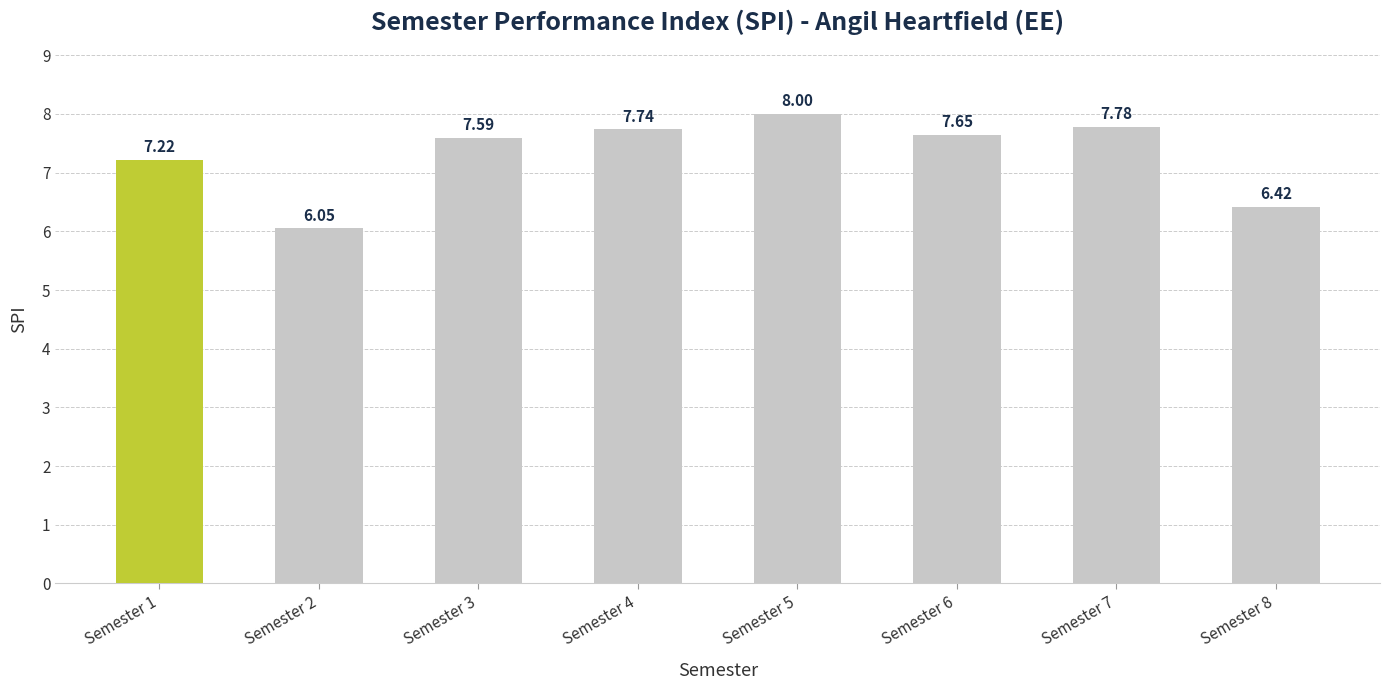

Where does the data first go above 7?

Semester 1